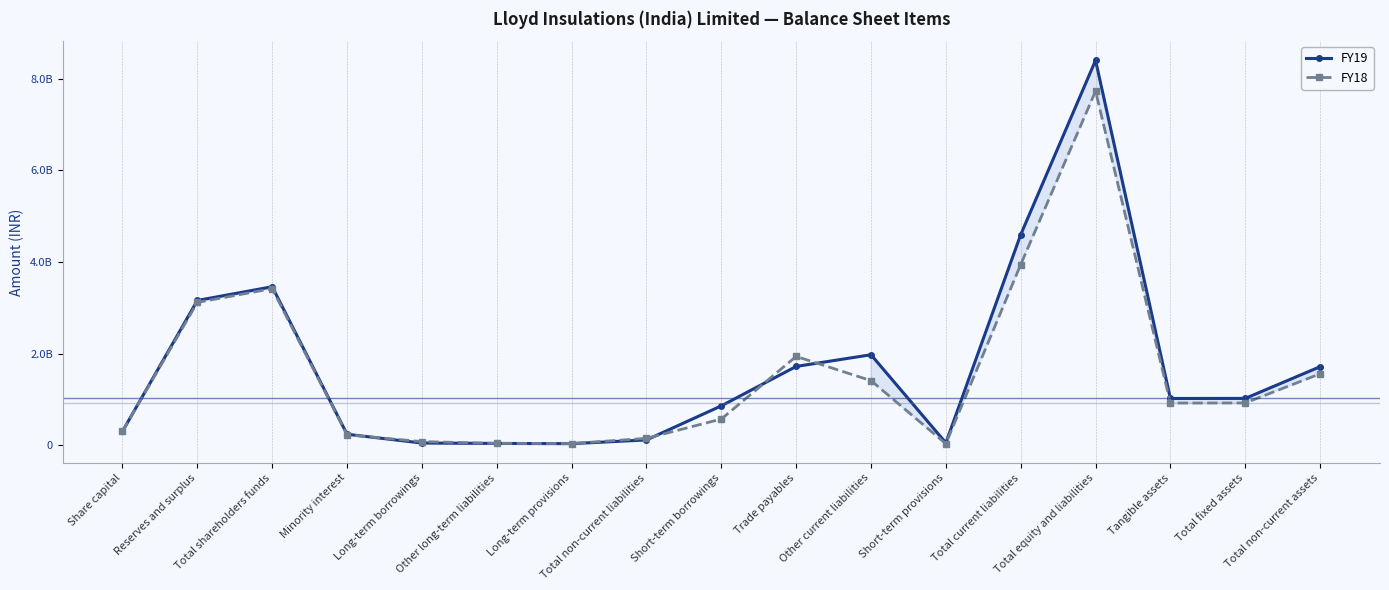

How many values in the FY18 series are below 917781000?

8